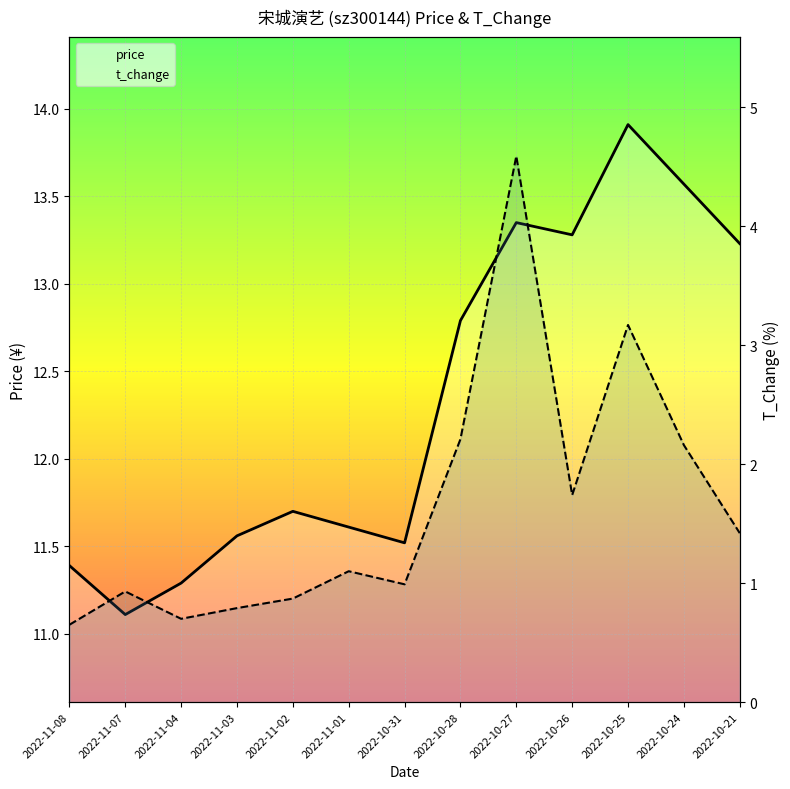

What is the difference between the price values at 2022-10-27 and 2022-10-26?

0.1